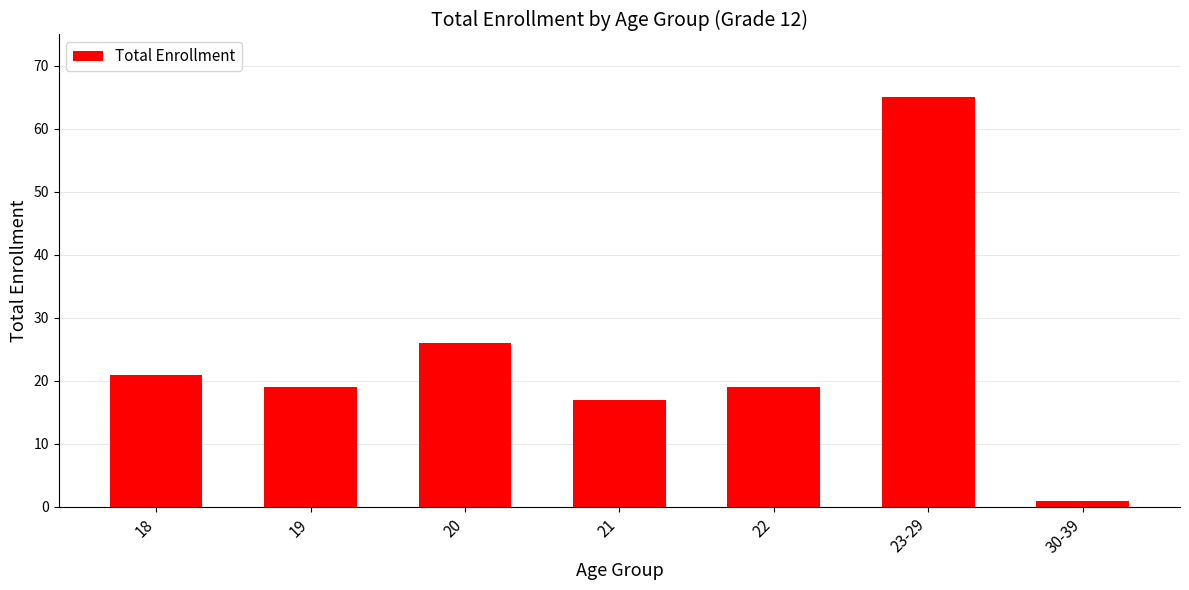

What is the value of the 7th bar from the left?

1